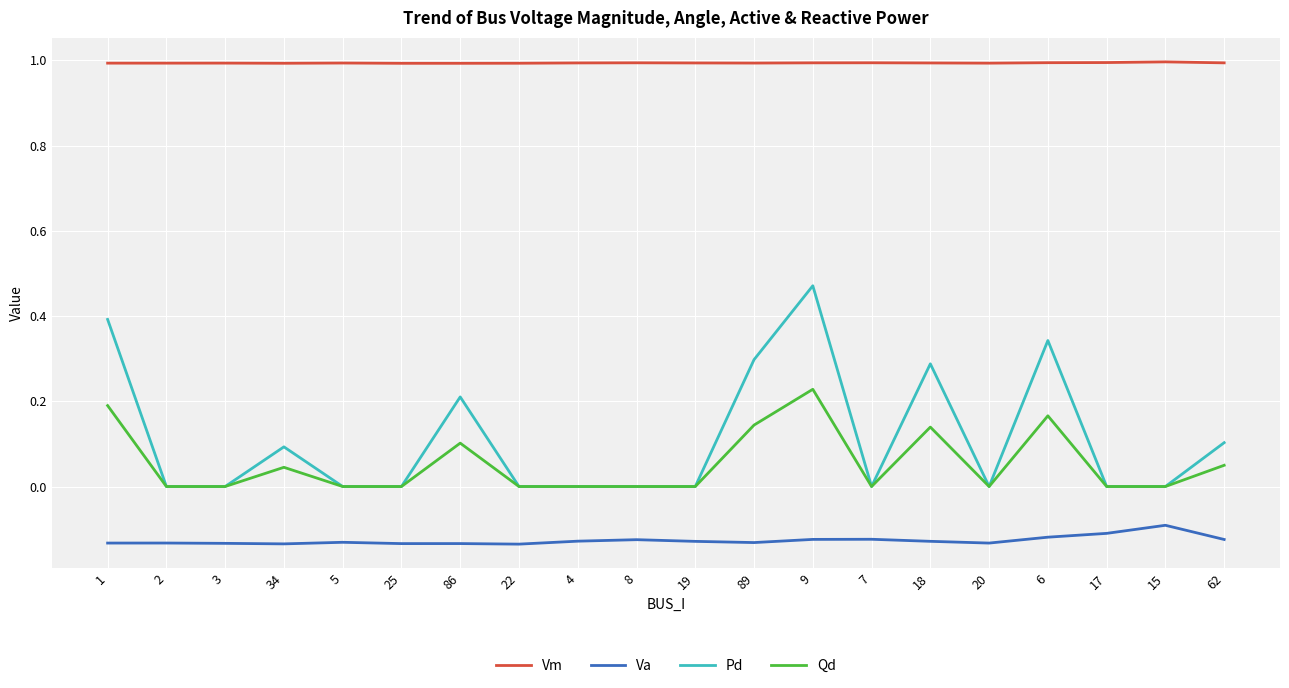

True or false: Vm and Pd intersect in this chart.

False